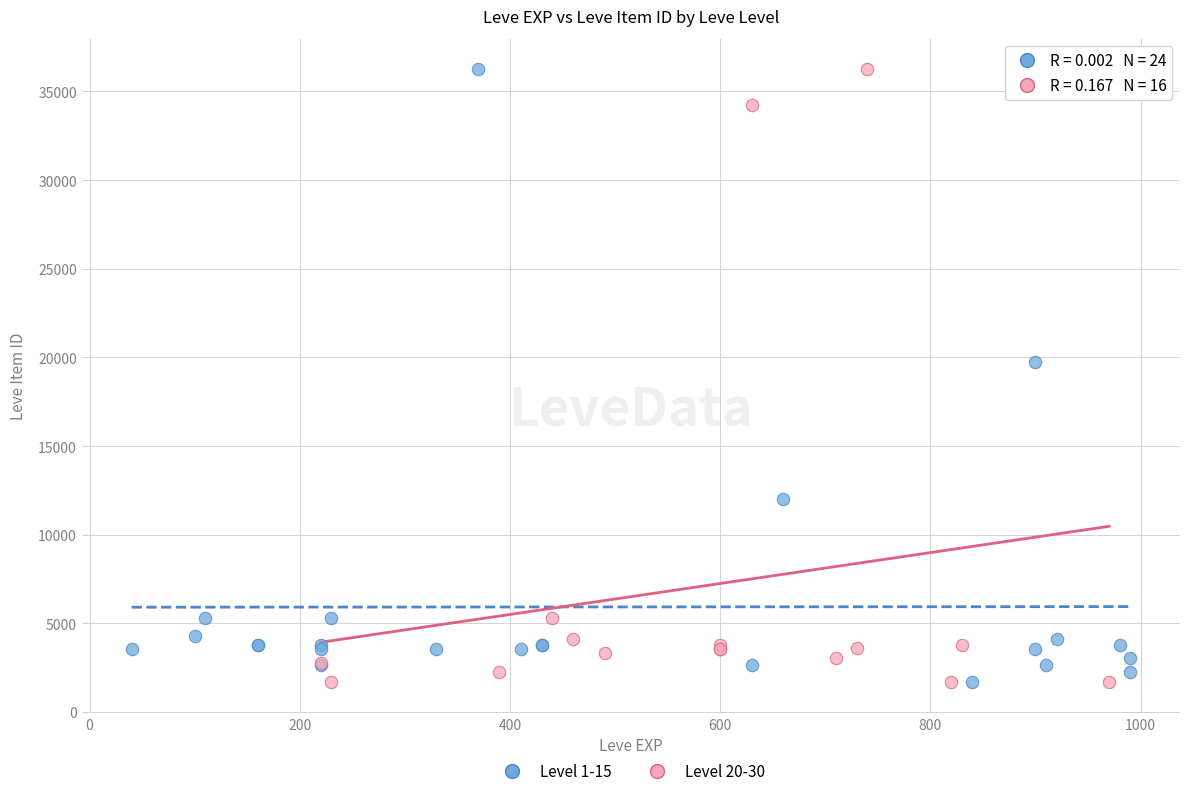

What are all the series names shown in the legend?

Level 1-15, Level 20-30